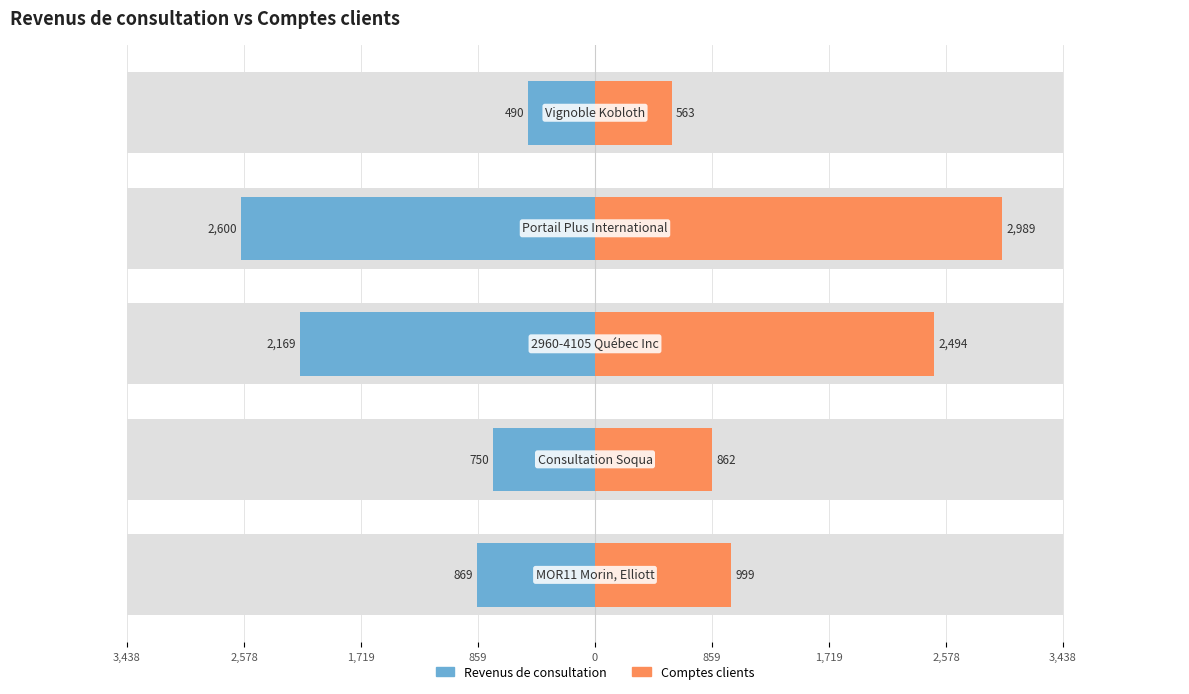

True or false: Revenus de consultation has a value of -869.0 at 859.

True